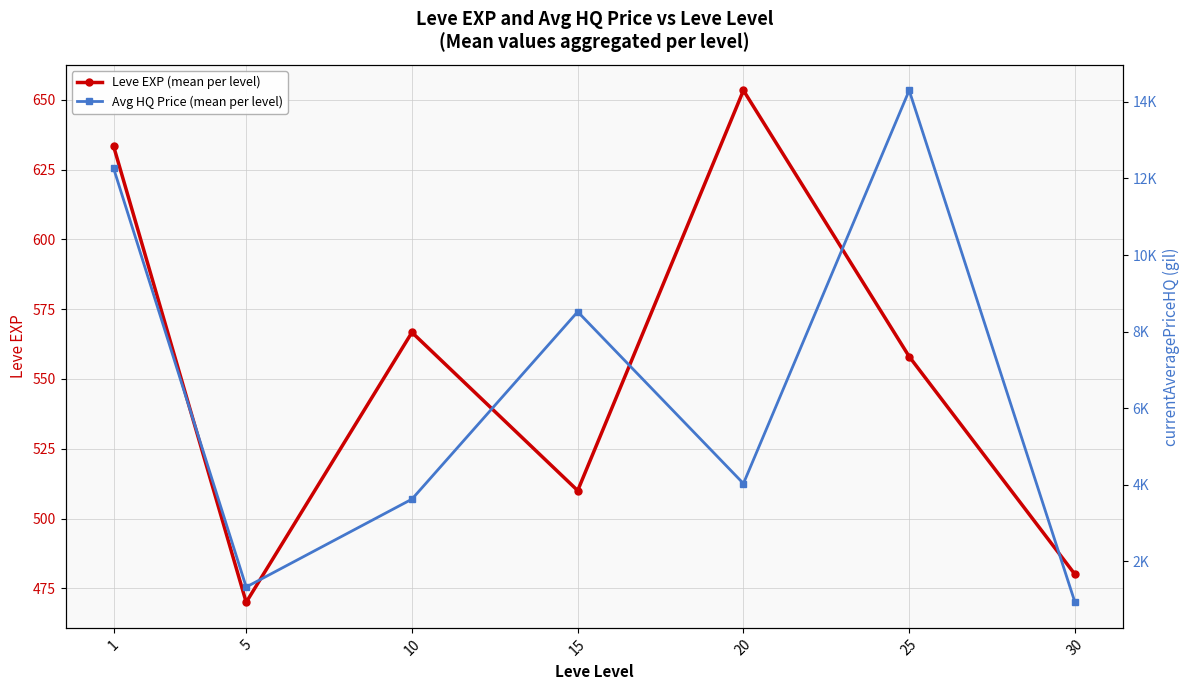

In Avg HQ Price (mean per level), how many points are higher than both neighbors (excluding endpoints)?

2